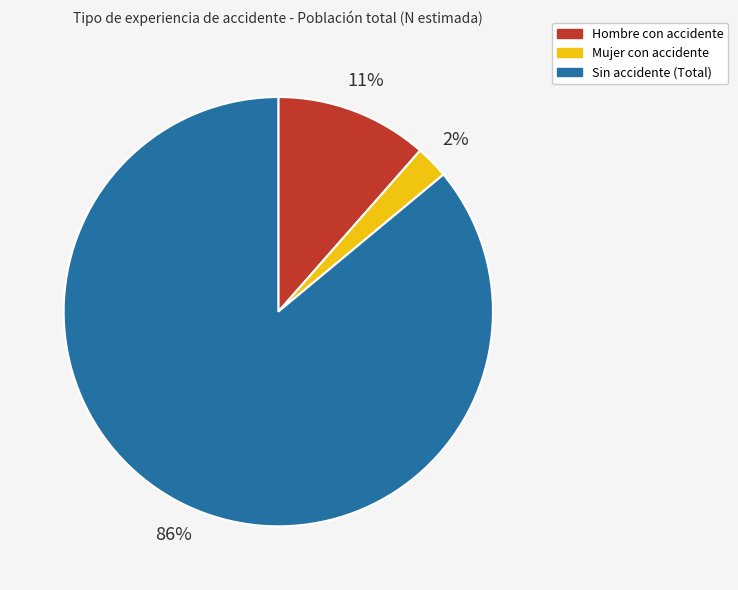

Is there any slice that represents more than half of the pie?

Yes